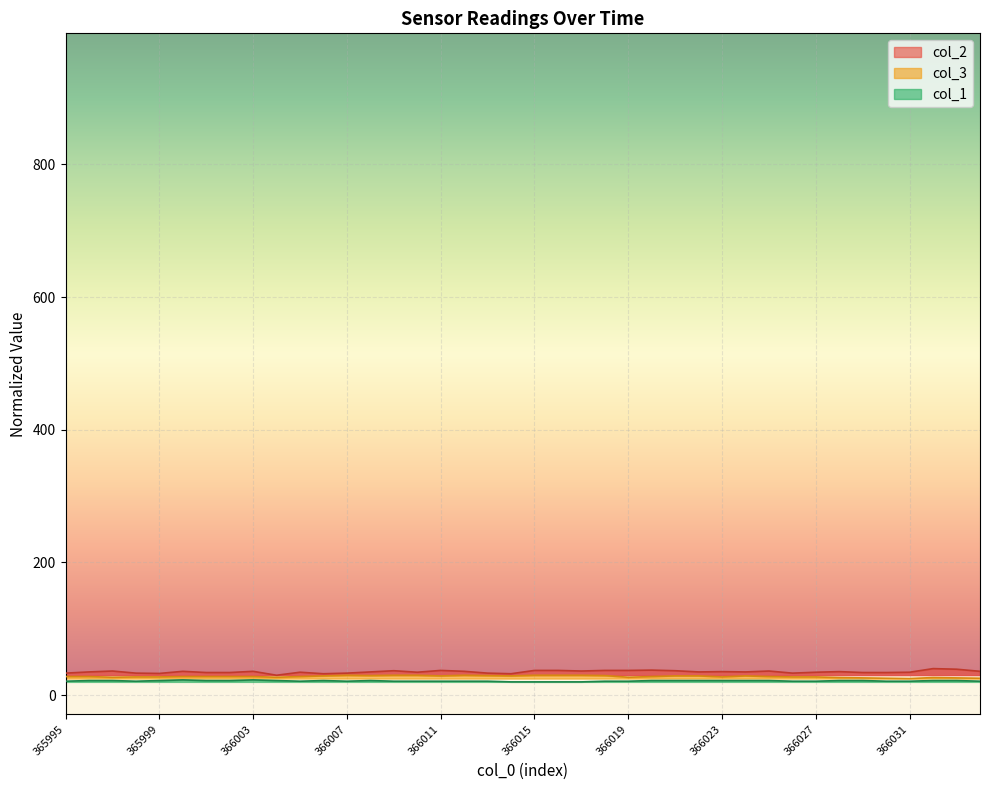

Between 366015 and 366029, which series saw the biggest shift?

col_3